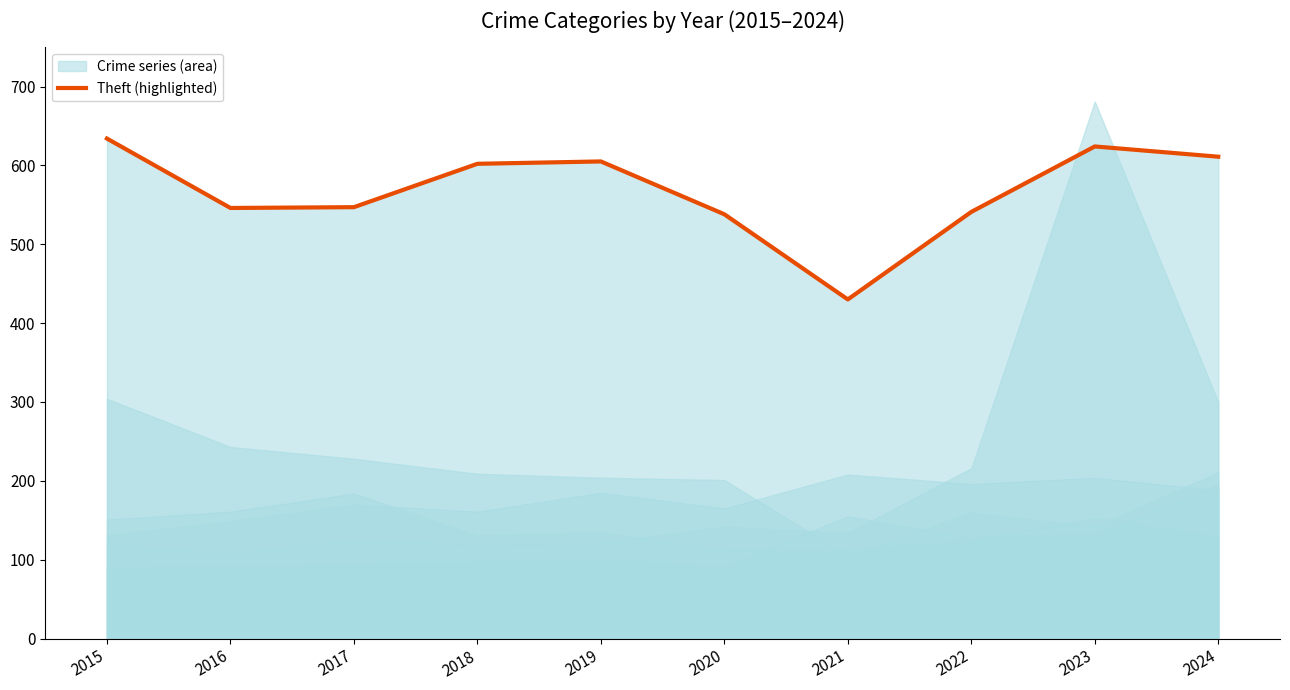

Which label corresponds to the largest value in the chart?

2015